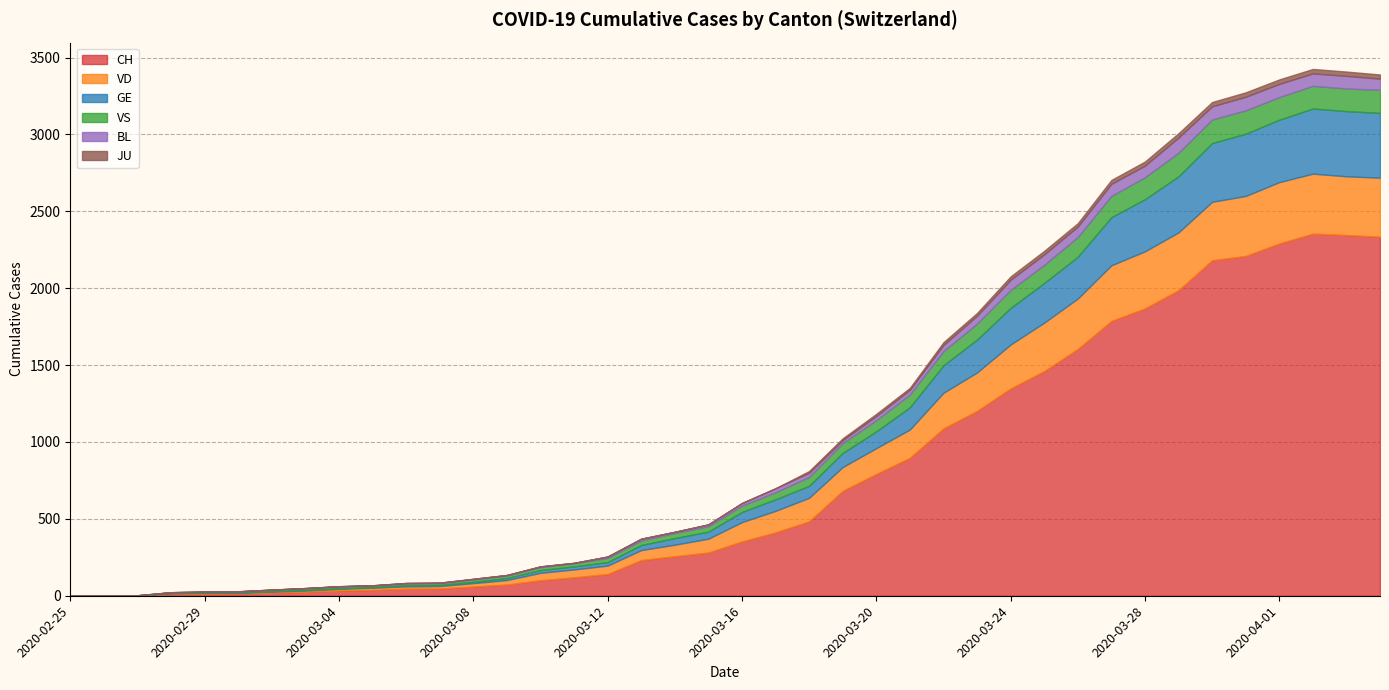

True or false: VD and CH intersect in this chart.

False